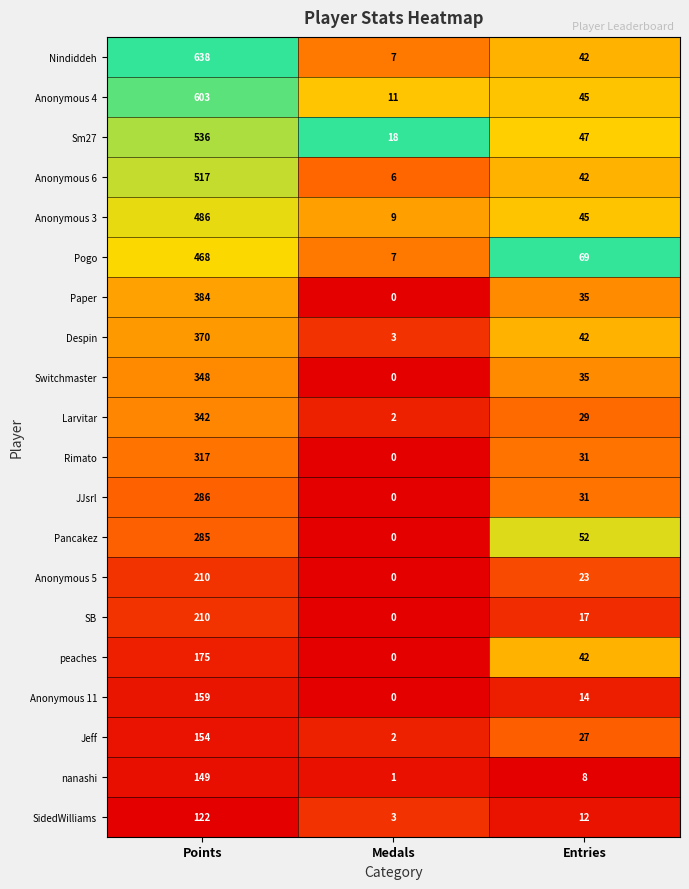

Which category has the highest value in the Anonymous 3 series?

Points